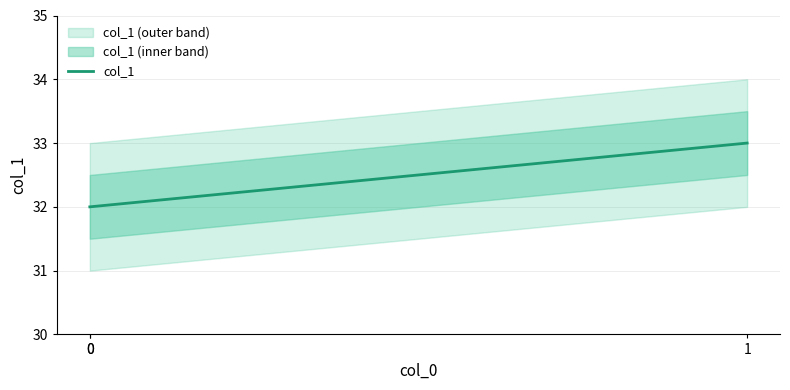

How many lines are shown in the chart?

1